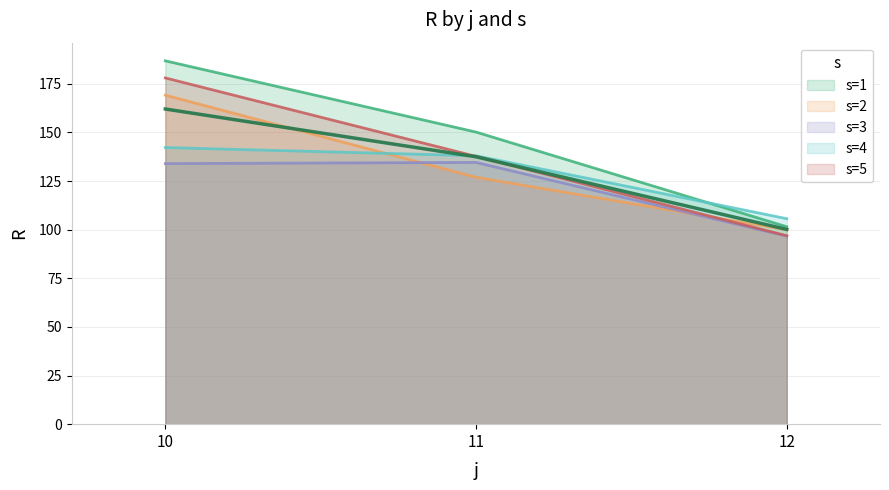

What is the value of the s=3 point at the 2nd from the left?

134.6